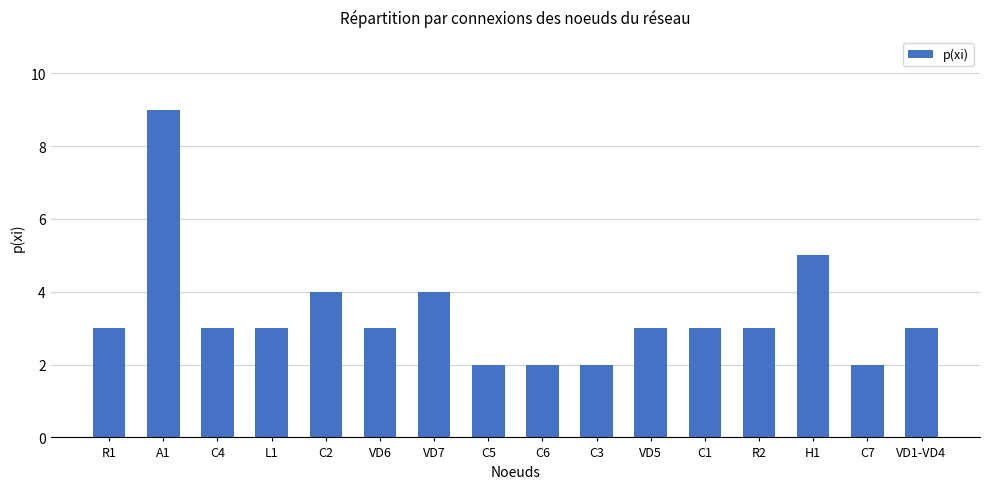

Which has a higher value, A1 or R2?

A1